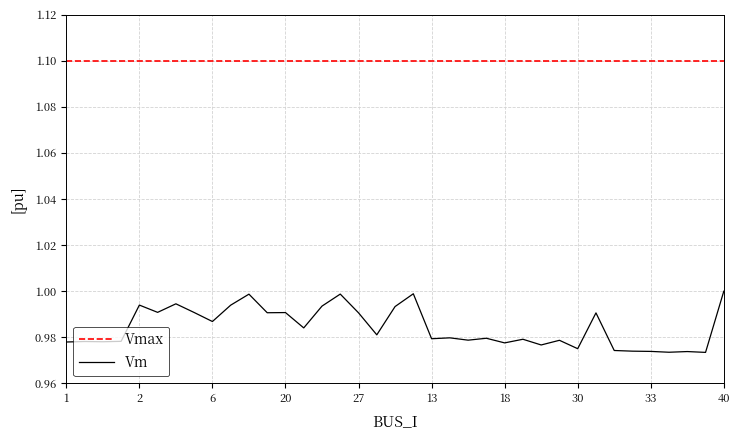

Rank the series by their maximum value, from highest to lowest.

Vmax, Vm